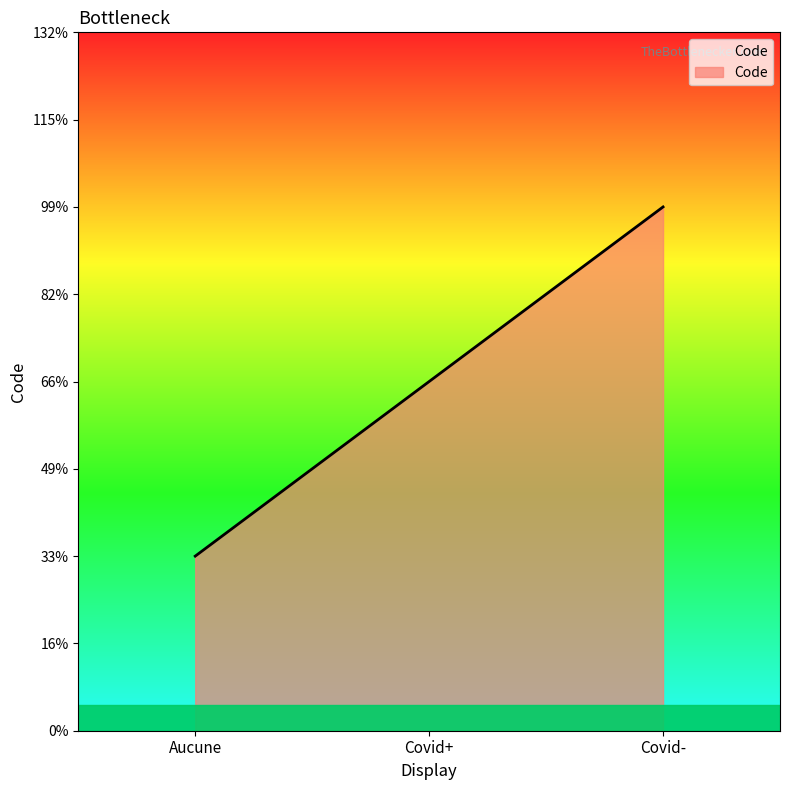

Does the chart have visible grid lines?

No